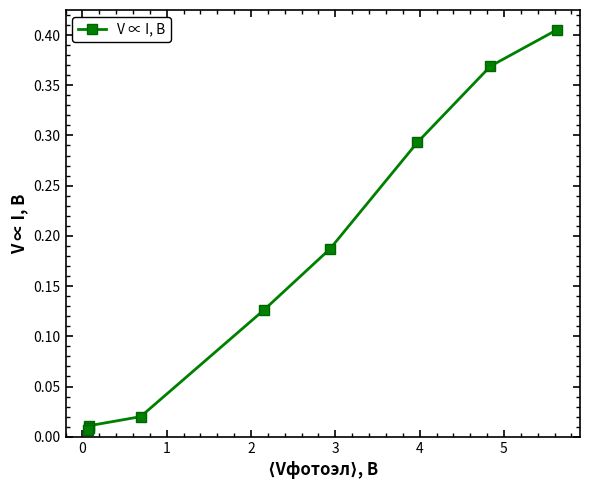

How many lines are shown in the chart?

1